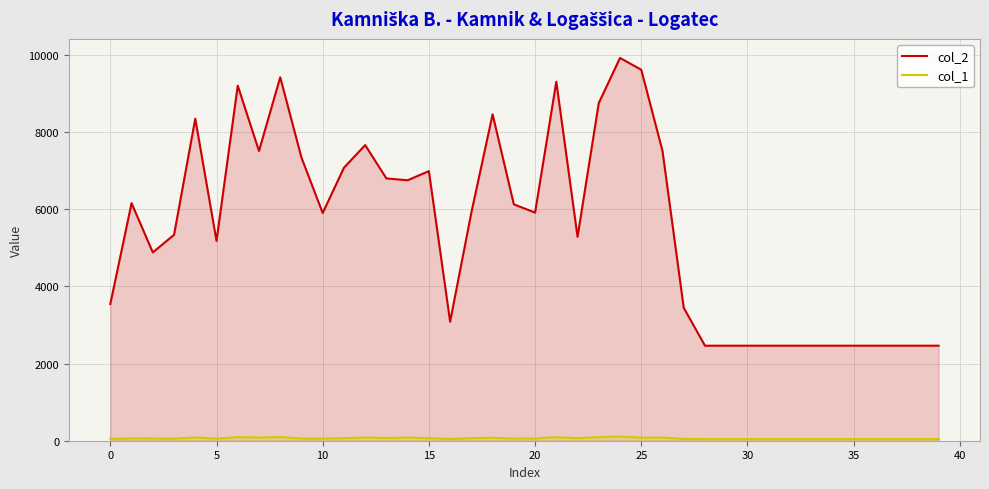

True or false: col_1 and col_2 intersect in this chart.

False